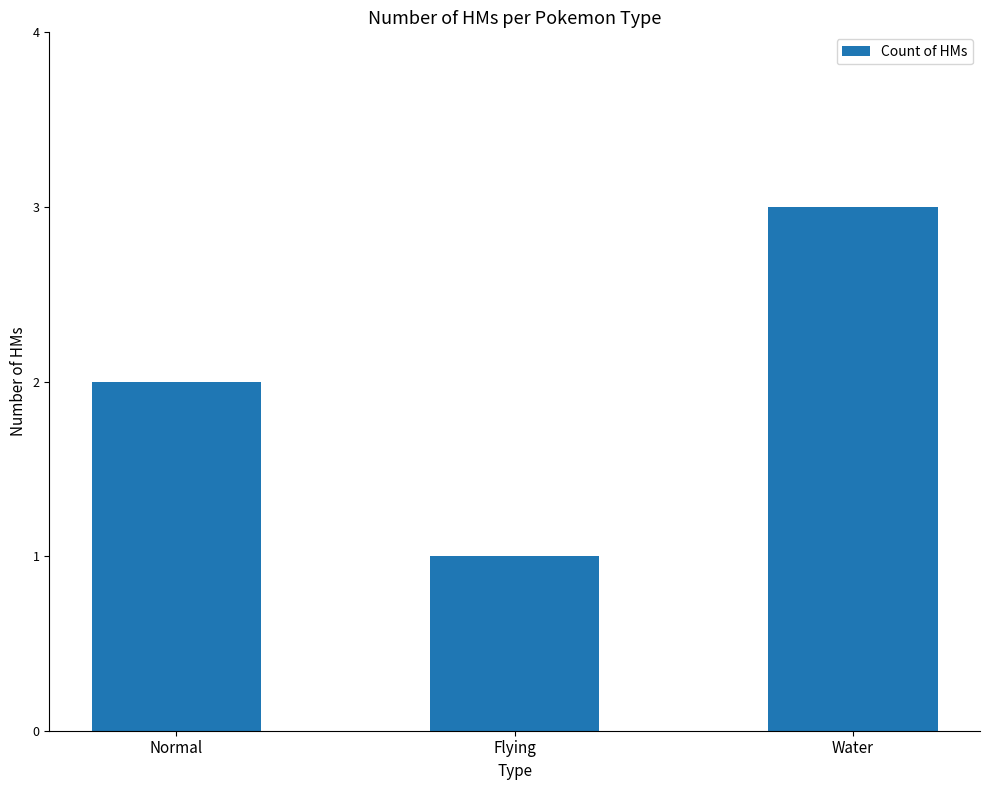

What is the label of the 2nd bar from the left?

Flying